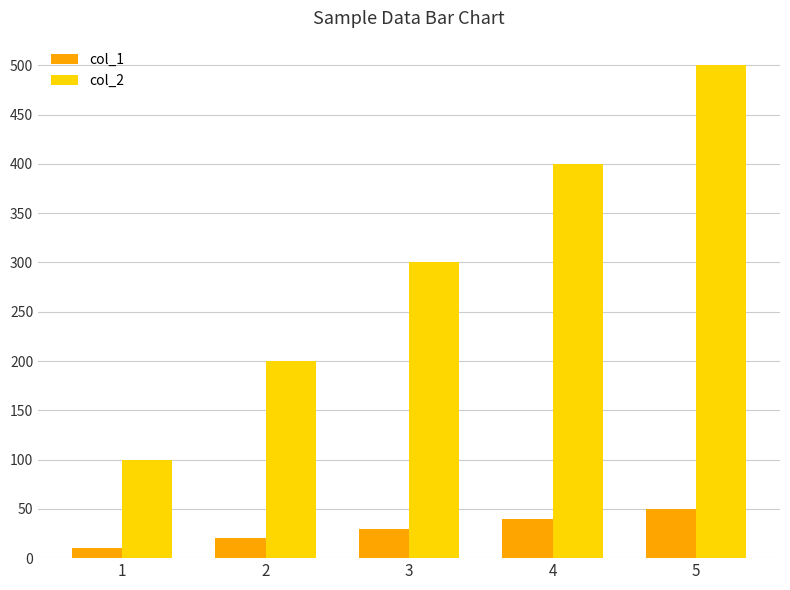

What are all the series names shown in the legend?

col_1, col_2